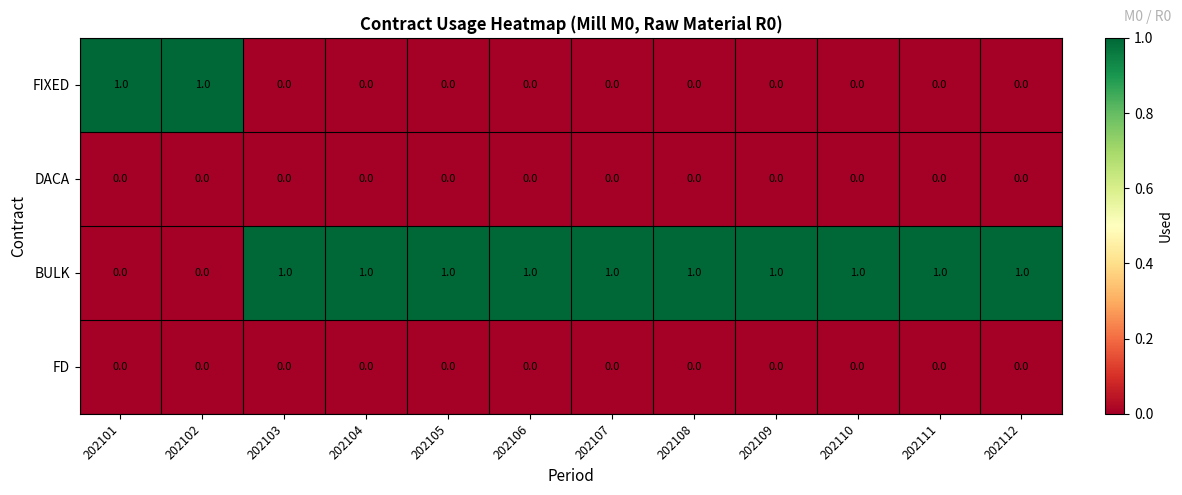

How many data points does each series have?

12